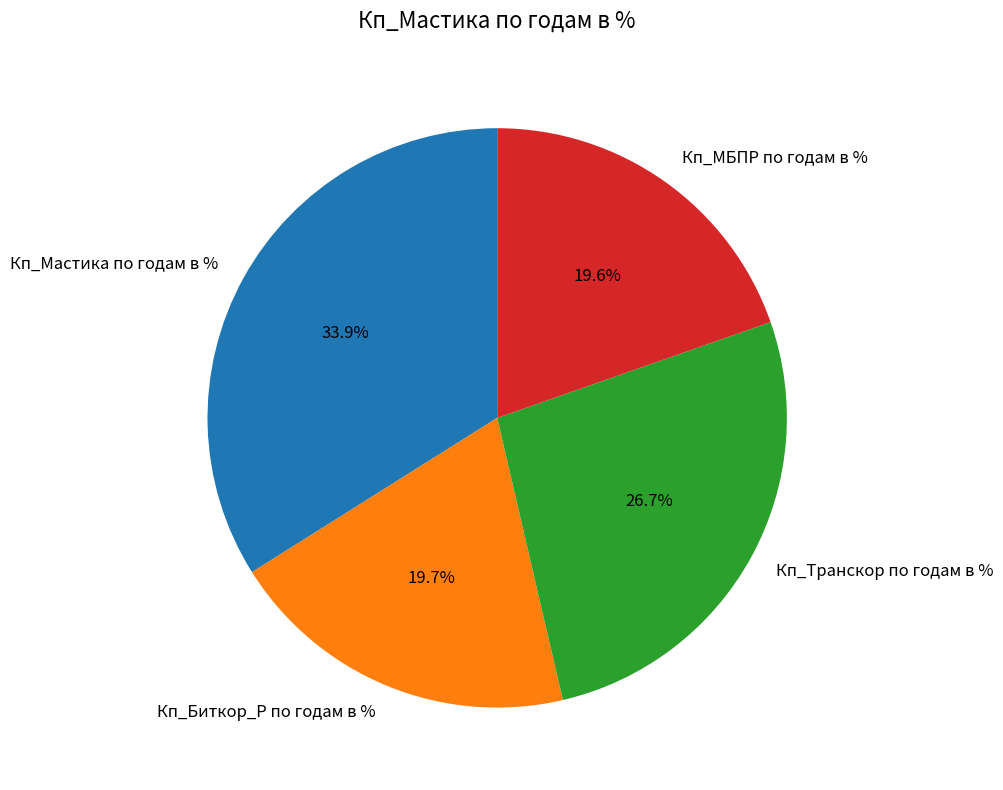

How many slices are in this pie chart?

4